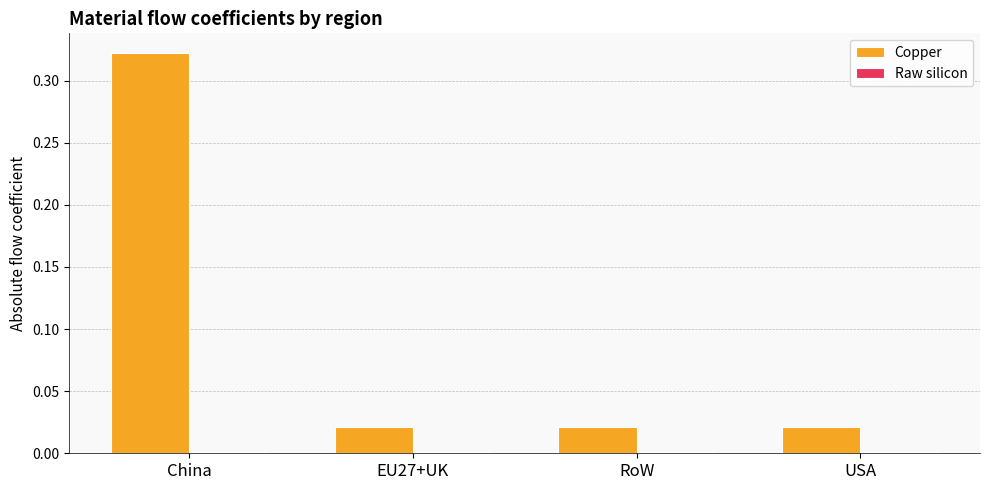

At which category is the sum across all series the highest?

China